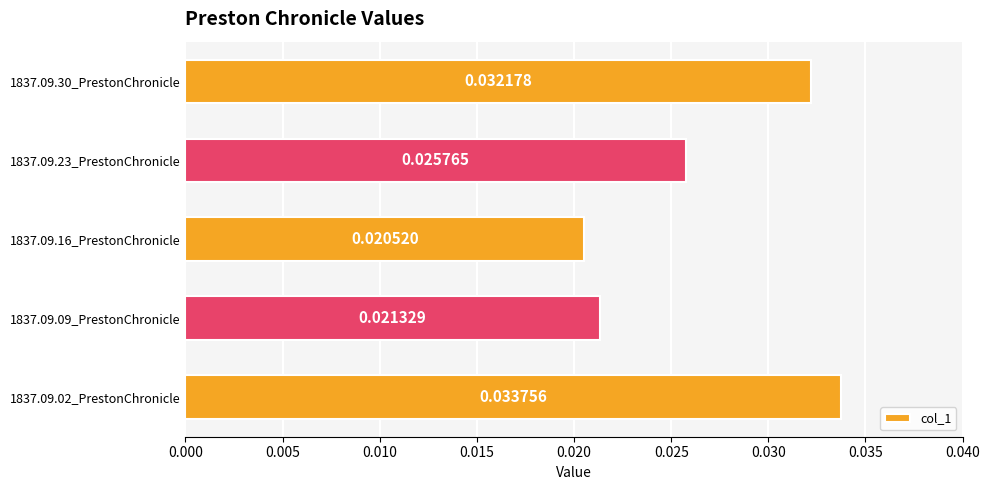

Rank the categories by value from lowest to highest.

1837.09.16_PrestonChronicle, 1837.09.09_PrestonChronicle, 1837.09.23_PrestonChronicle, 1837.09.30_PrestonChronicle, 1837.09.02_PrestonChronicle